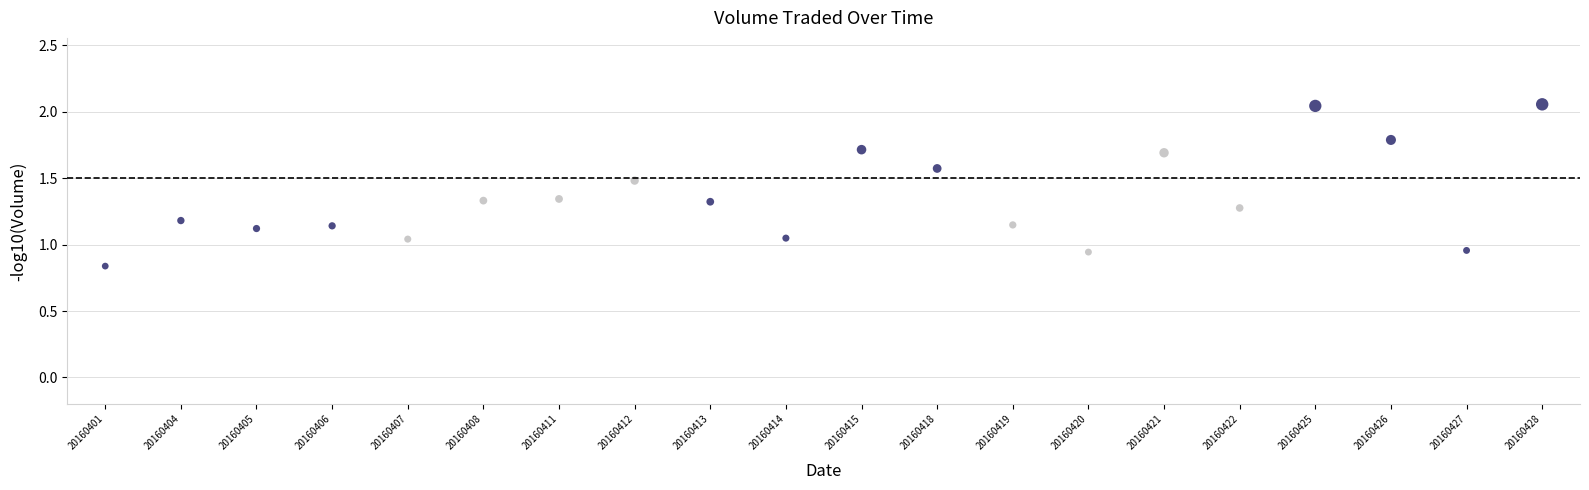

What is the range of Y values (max minus min)?

1.2